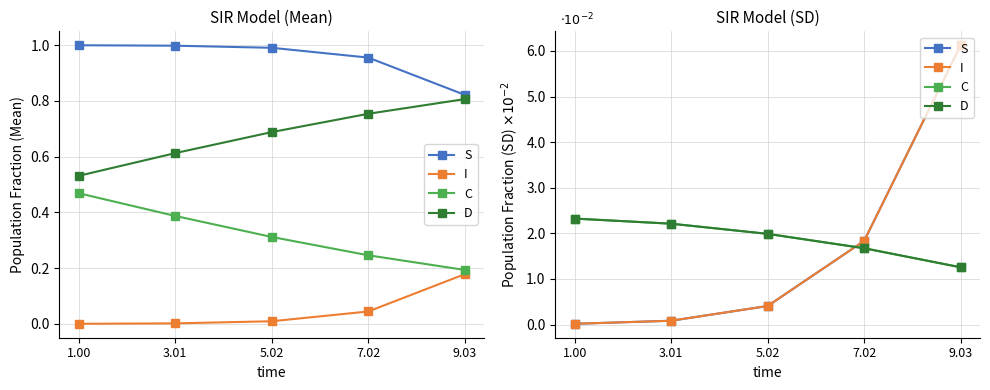

How many times do I and D cross each other?

1